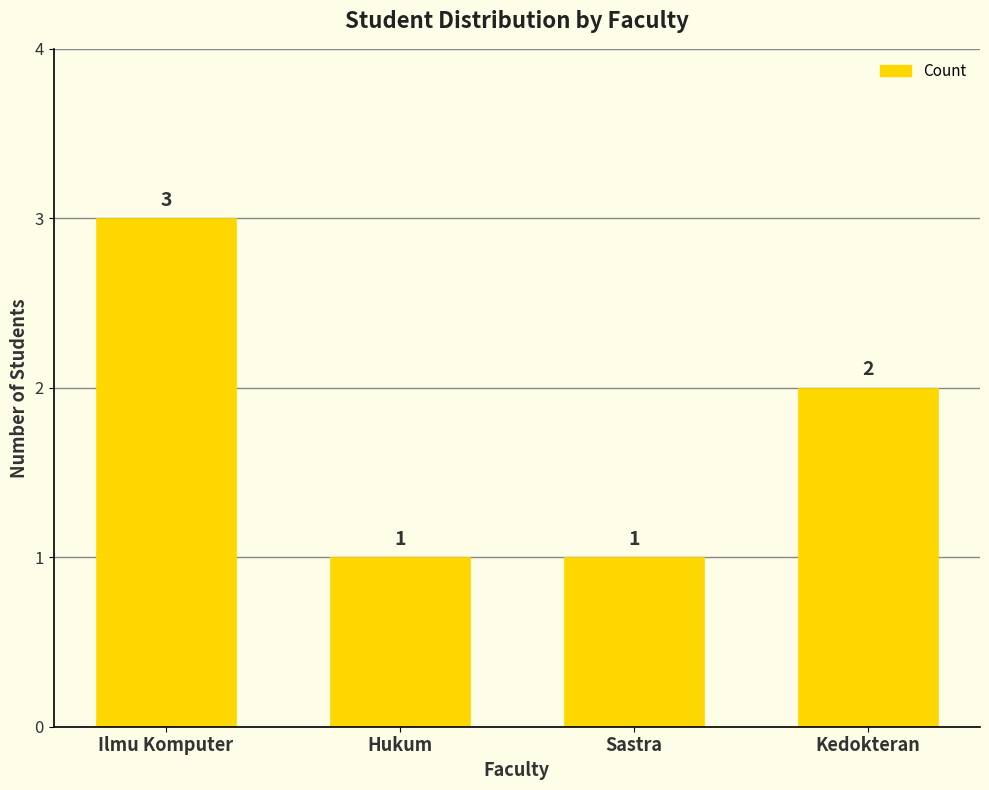

Which has a higher value, Kedokteran or Hukum?

Kedokteran